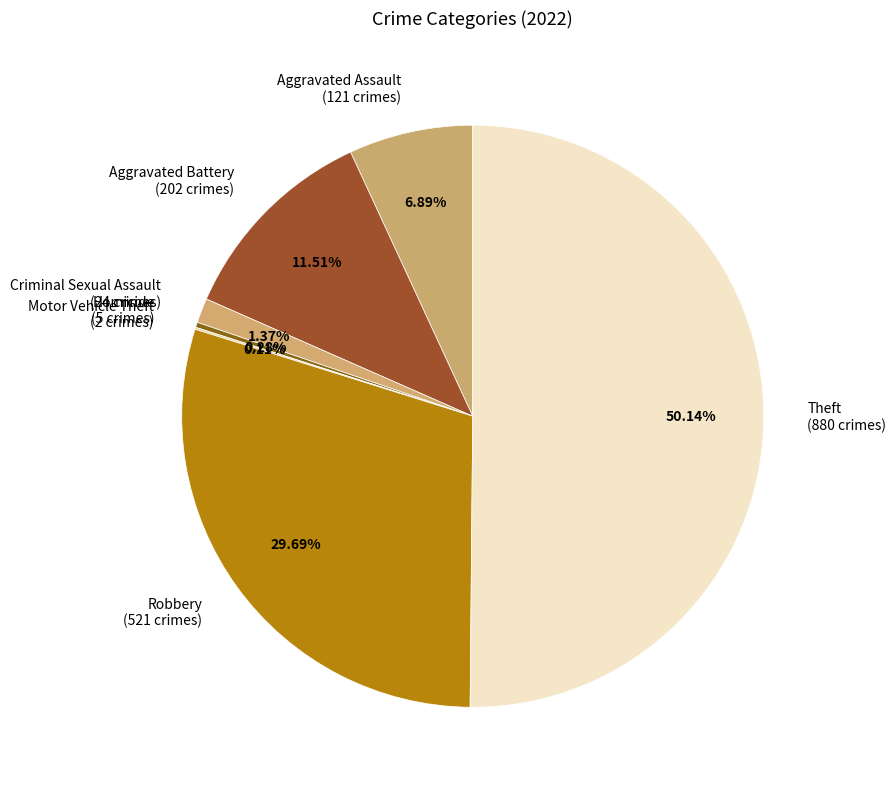

Which category accounts for the majority?

Theft